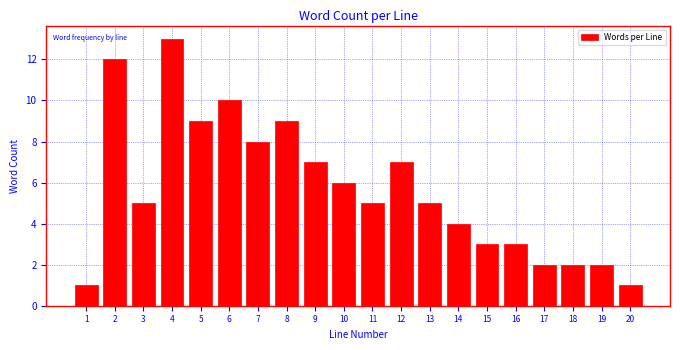

Reading left to right, transcribe this chart: for each bar, give the range it covers on the x-axis and its height. The values are not printed on the chart, so give them approximately, as read against the axis.

0.5 to 1.5: 1
1.5 to 2.5: 12
2.5 to 3.5: 5
3.5 to 4.5: 13
4.5 to 5.5: 9
5.5 to 6.5: 10
6.5 to 7.5: 8
7.5 to 8.5: 9
8.5 to 9.5: 7
9.5 to 10.5: 6
10.5 to 11.5: 5
11.5 to 12.5: 7
12.5 to 13.5: 5
13.5 to 14.5: 4
14.5 to 15.5: 3
15.5 to 16.5: 3
16.5 to 17.5: 2
17.5 to 18.5: 2
18.5 to 19.5: 2
19.5 to 20.5: 1